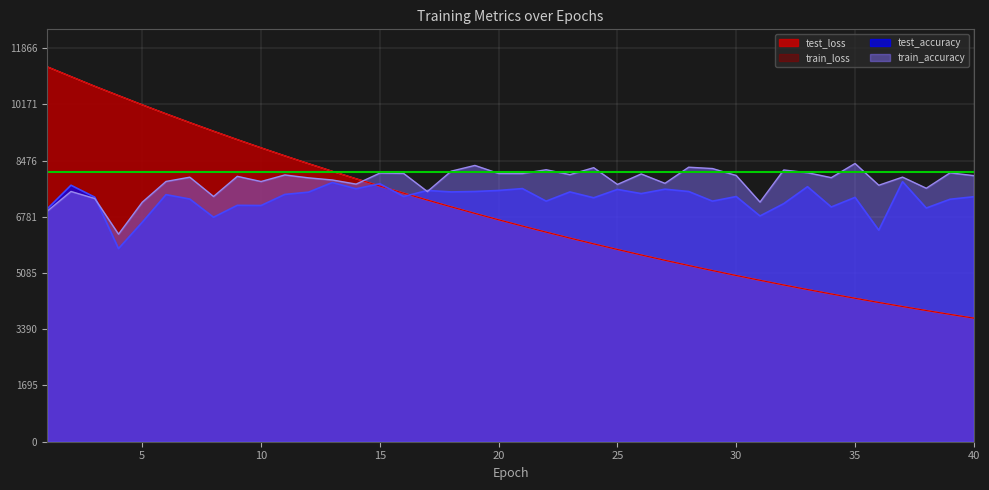

True or false: test_accuracy and test_loss cross at least once.

True